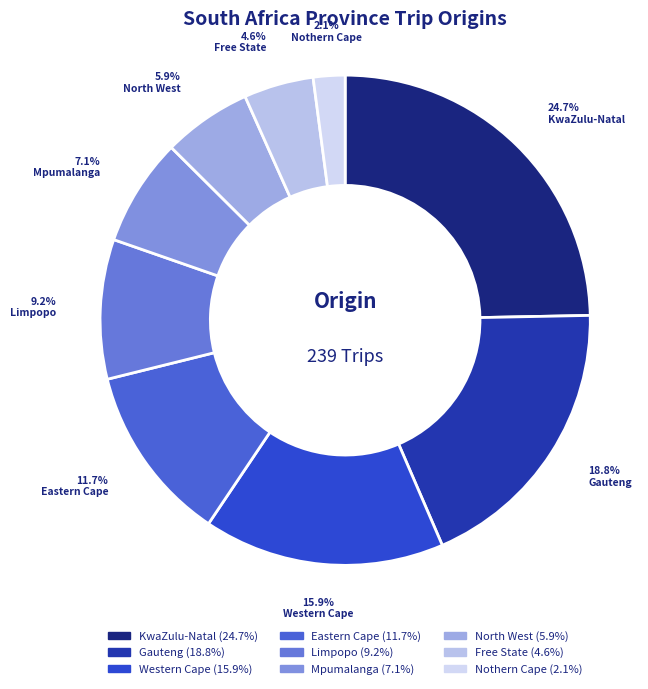

Rank the categories by value from highest to lowest.

KwaZulu-Natal, Gauteng, Western Cape, Eastern Cape, Limpopo, Mpumalanga, North West, Free State, Nothern Cape